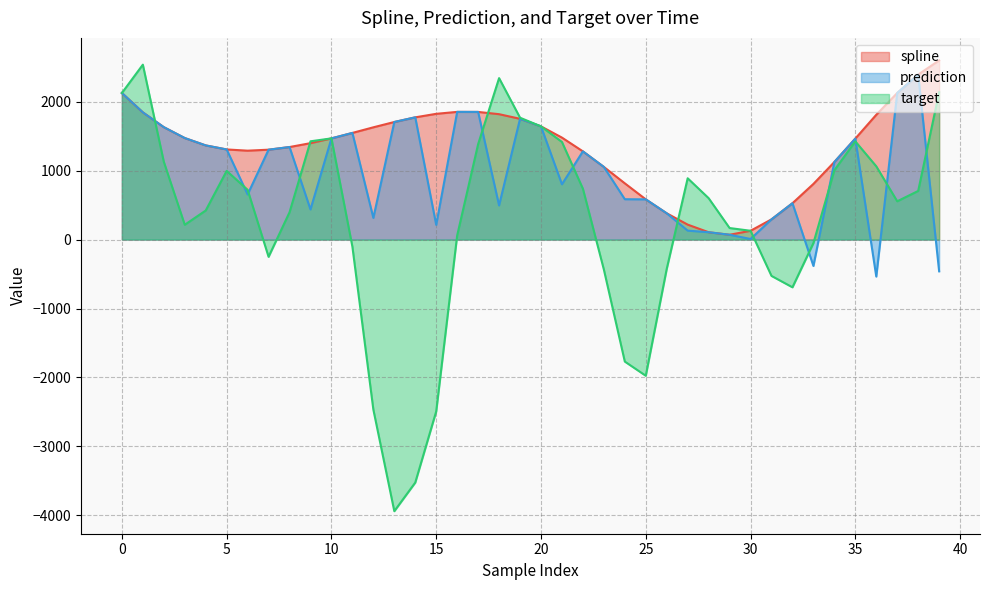

Between 36 and 2, which is larger?

36